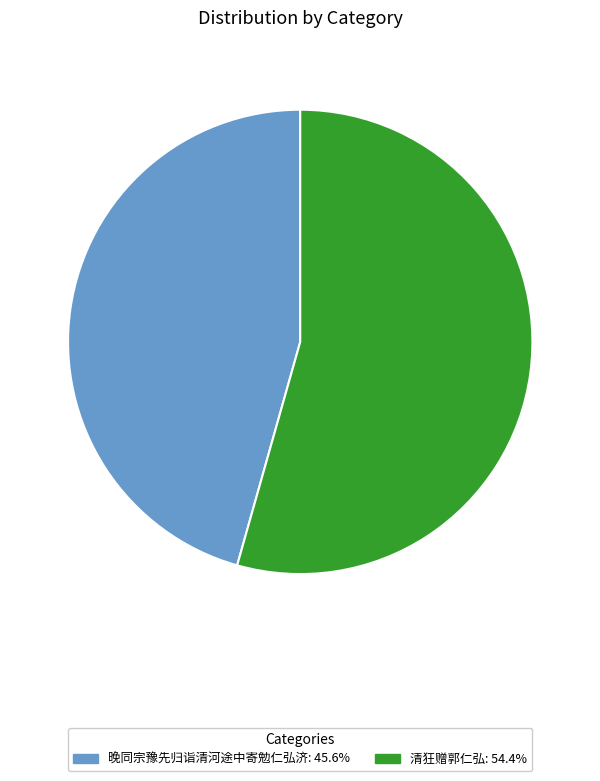

How many segments does this pie chart have?

2